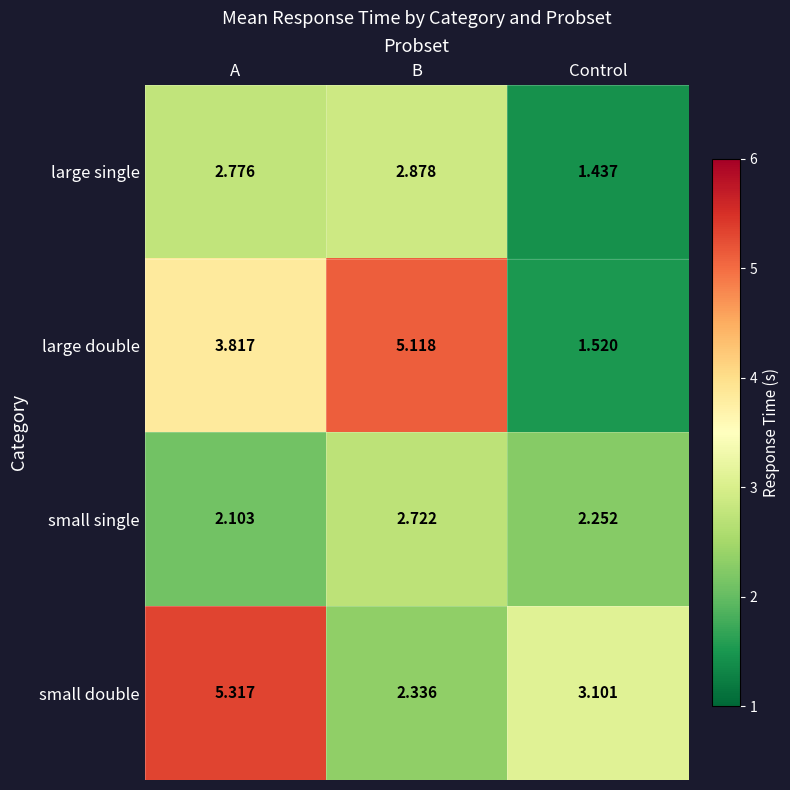

At which category is the sum across all series the highest?

A